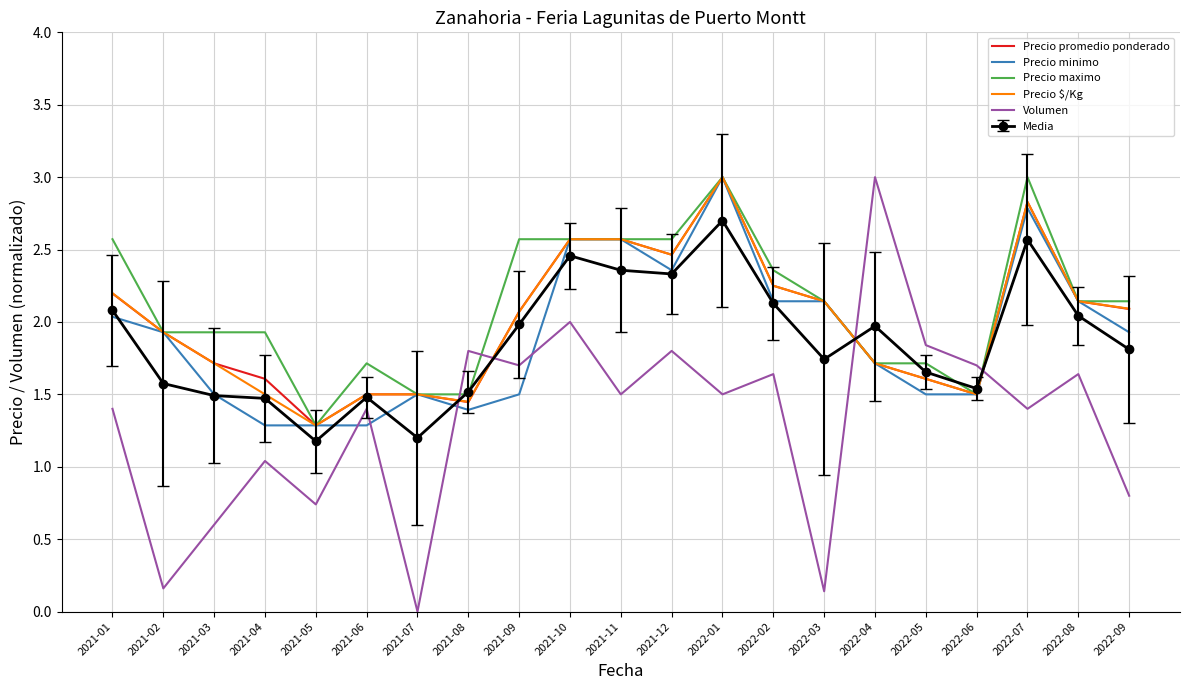

What is the maximum value for Precio promedio ponderado?

3.0